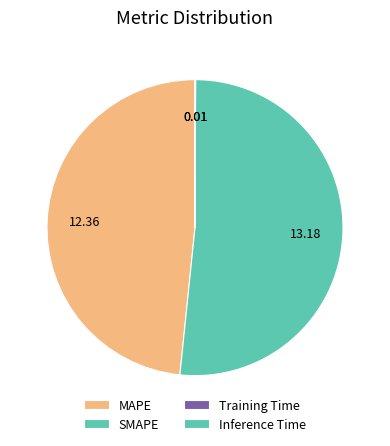

What percentage do Inference Time and MAPE together represent?

48.4%